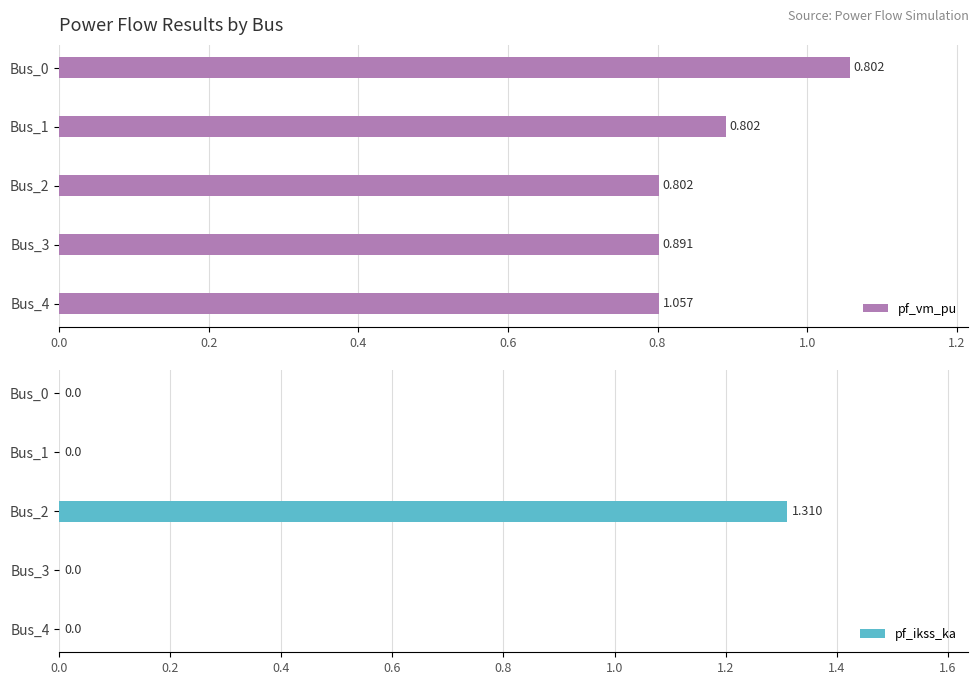

True or false: pf_ikss_ka has a value of -0.9 at Bus_0.

False